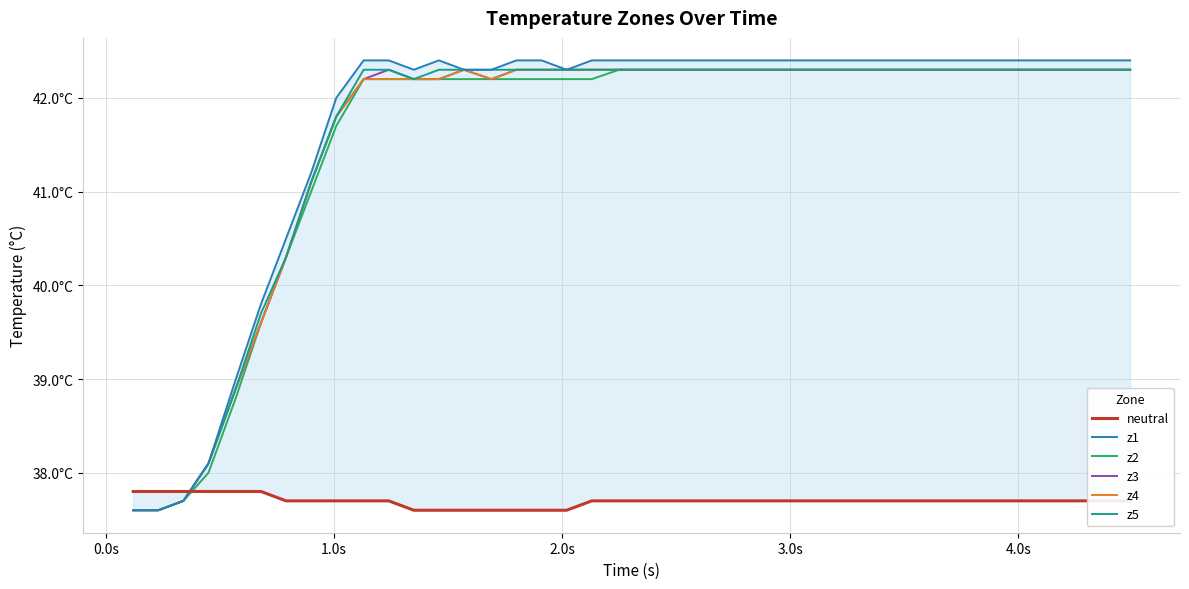

How many data points in z4 are above 42?

31